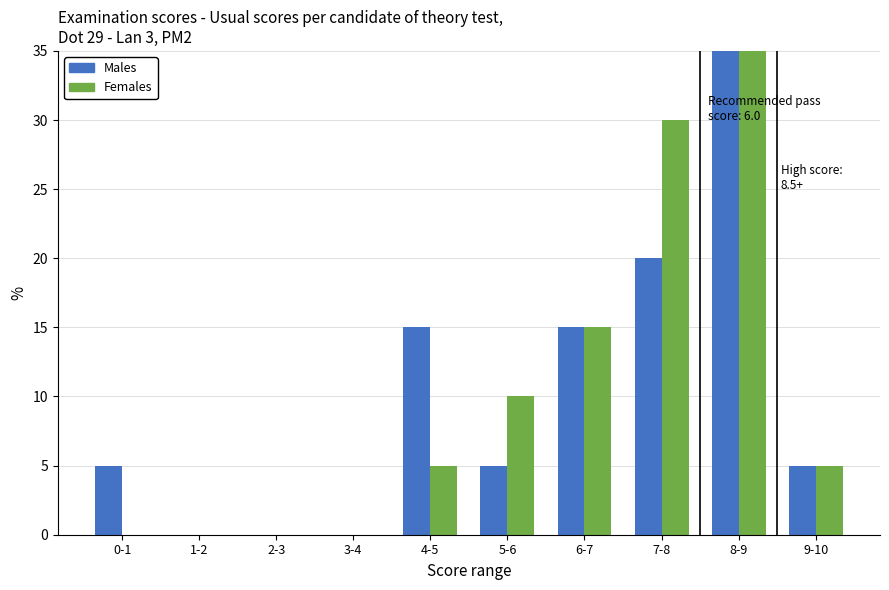

Count the number of data series in this chart.

2